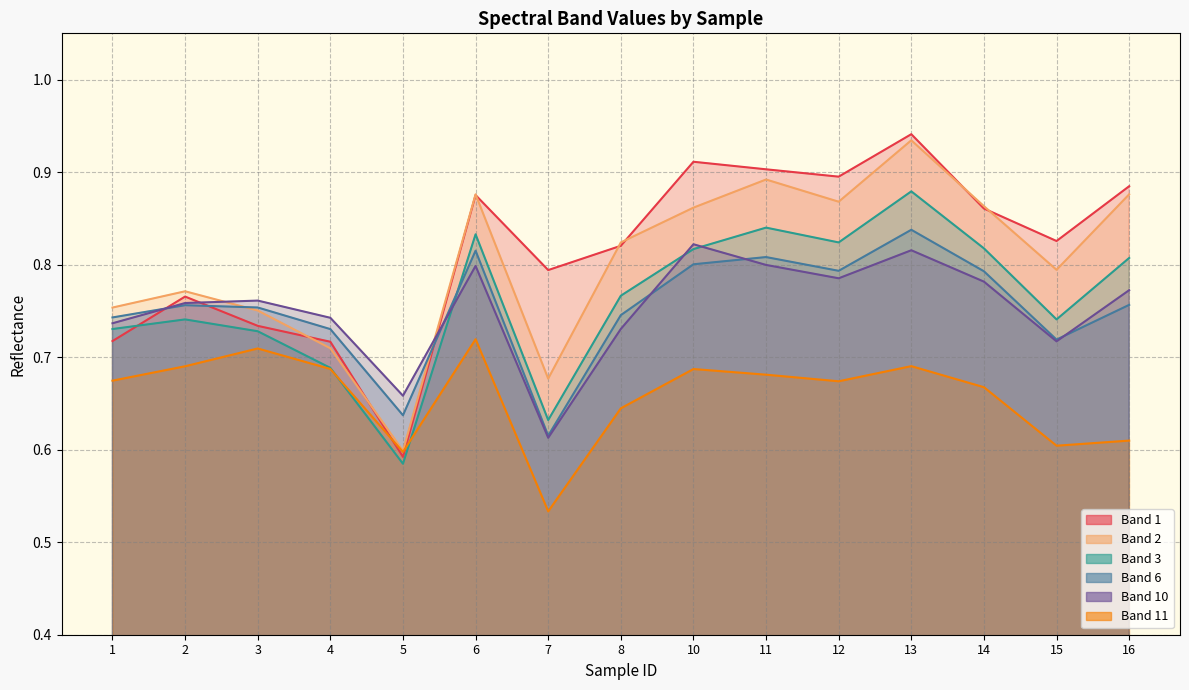

How many lines are shown in the chart?

6